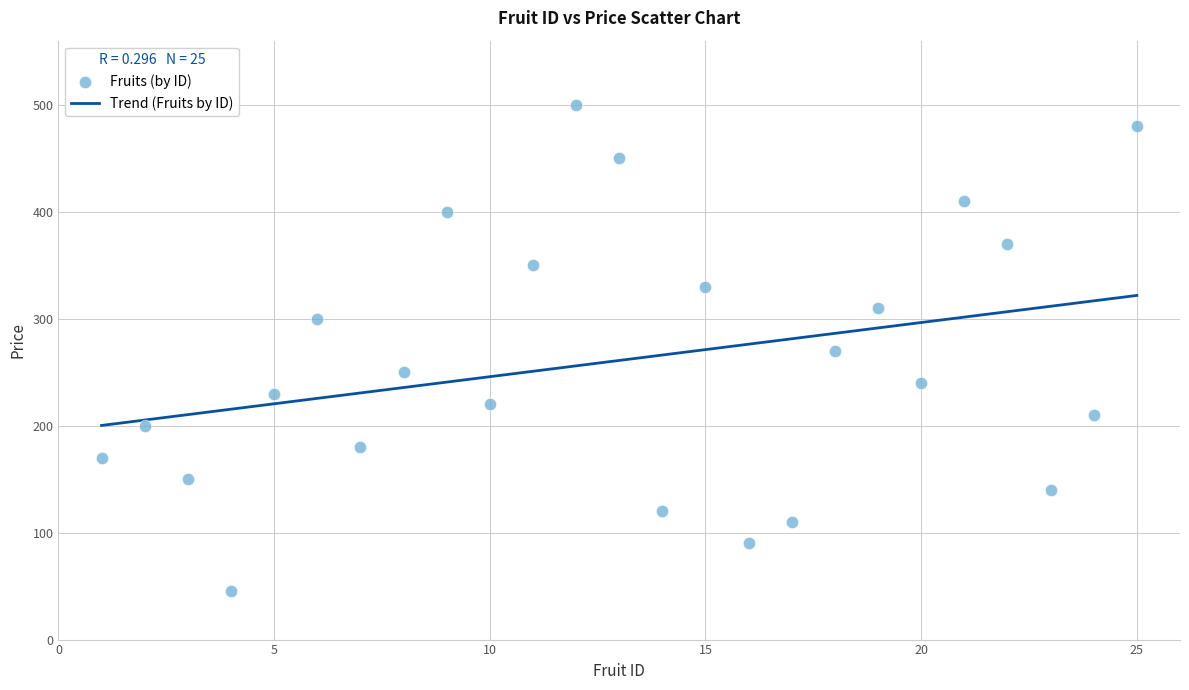

What is the range of Y values (max minus min)?

455